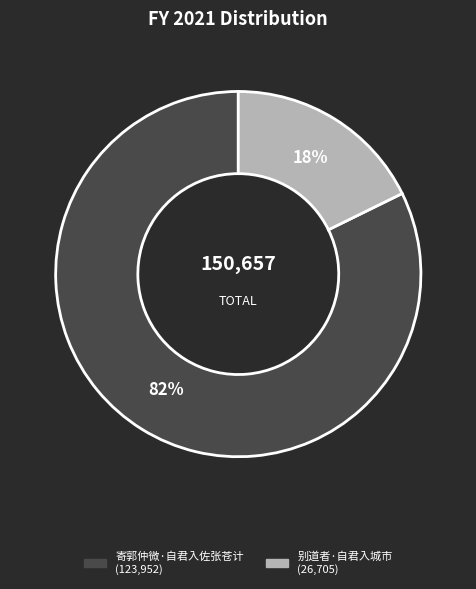

To the nearest percent, what portion does 别道者·自君入城市 represent?

18%